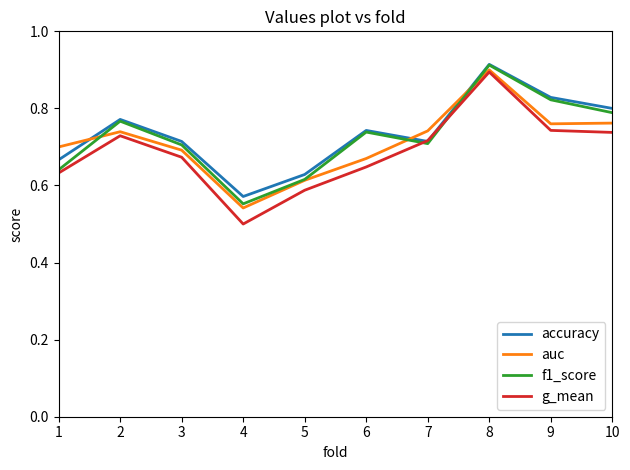

Which series has the largest total across all categories?

accuracy